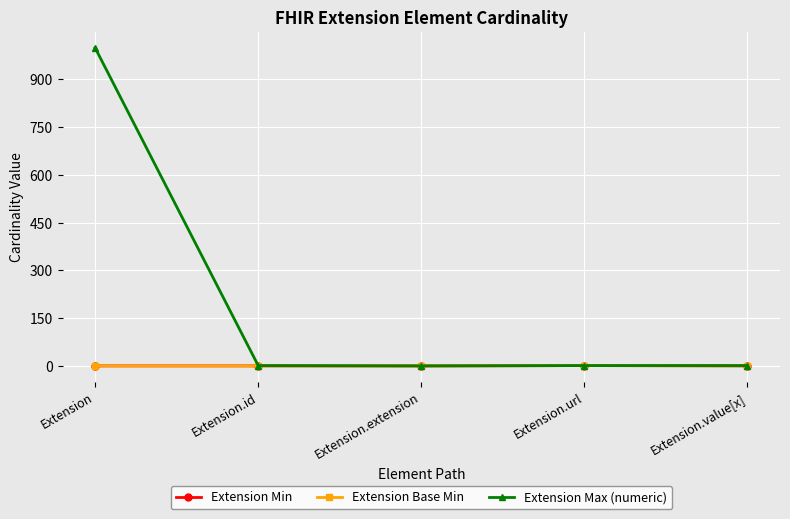

What is the label of the 3rd point from the right?

Extension.extension